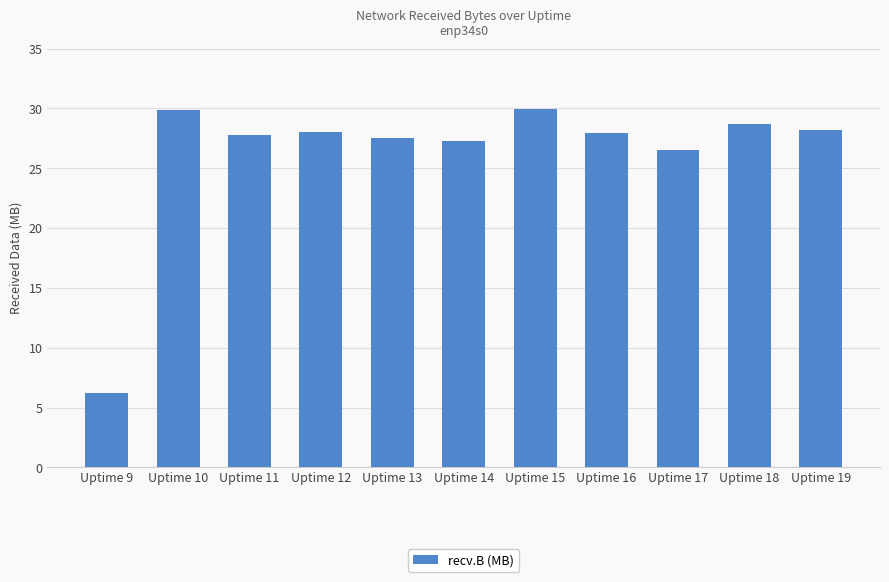

The chart shows a value of 27.5 at Uptime 13. True or false?

True